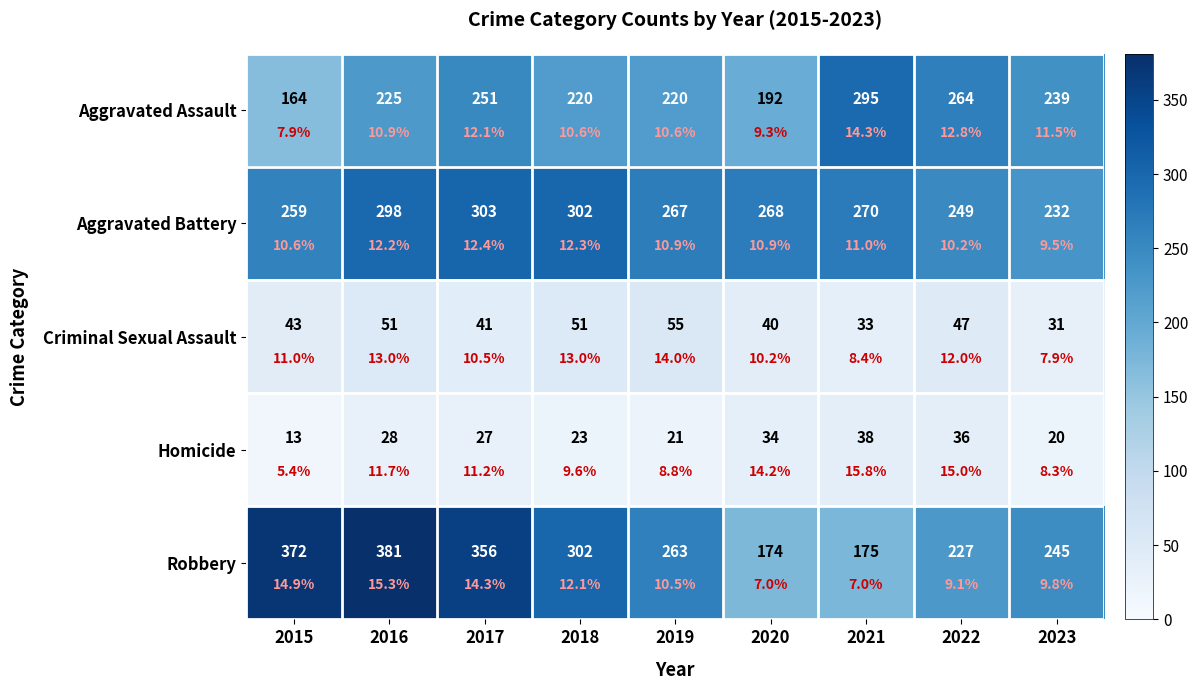

At which category is the sum across all series the highest?

2016